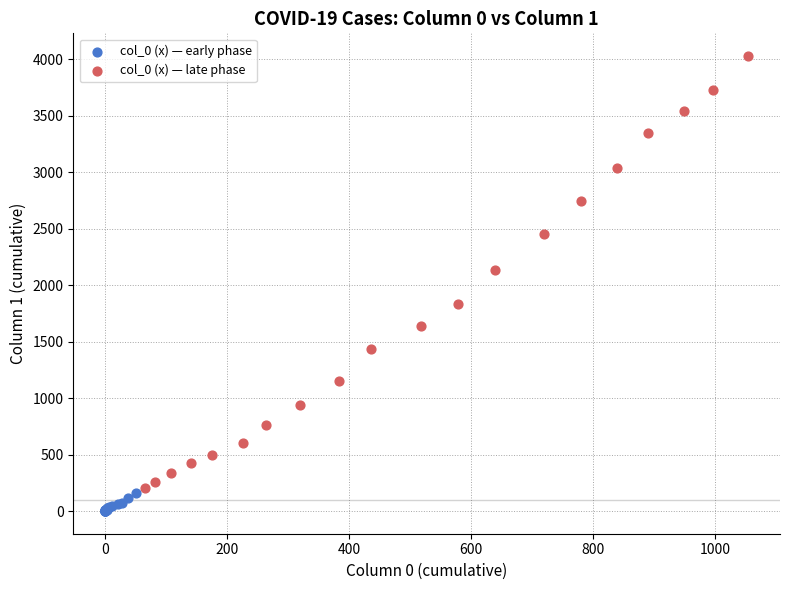

Which series reaches the maximum Y coordinate?

col_0 (x) — late phase